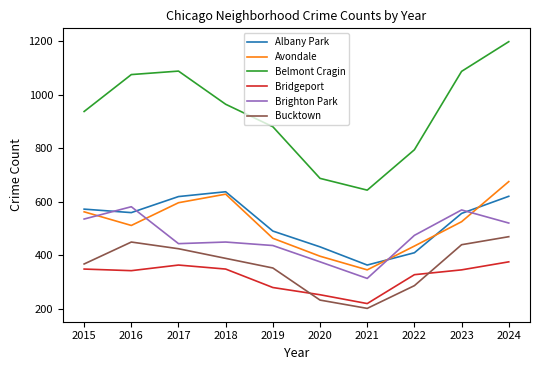

Is it true that Belmont Cragin equals 643 at 2021?

True